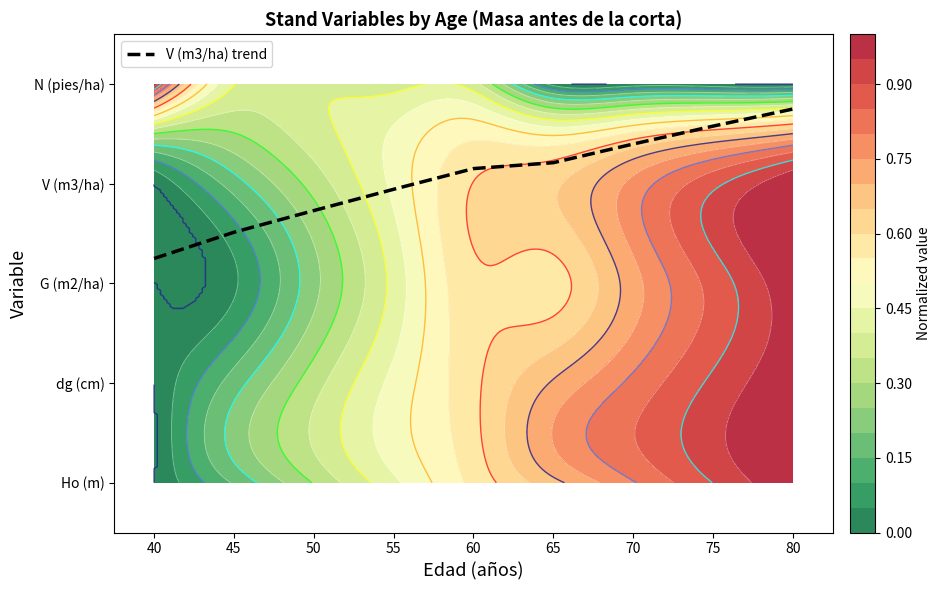

Rank the categories by value from highest to lowest.

80, 75, 70, 65, 60, 55, 50, 45, 40